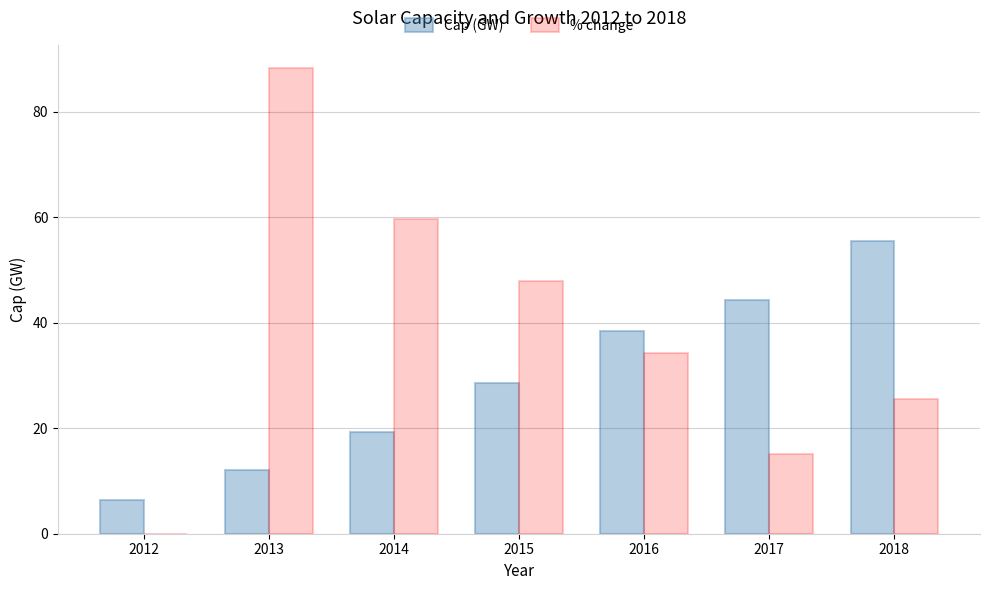

Is it true that % change equals 59.7 at 2014?

True